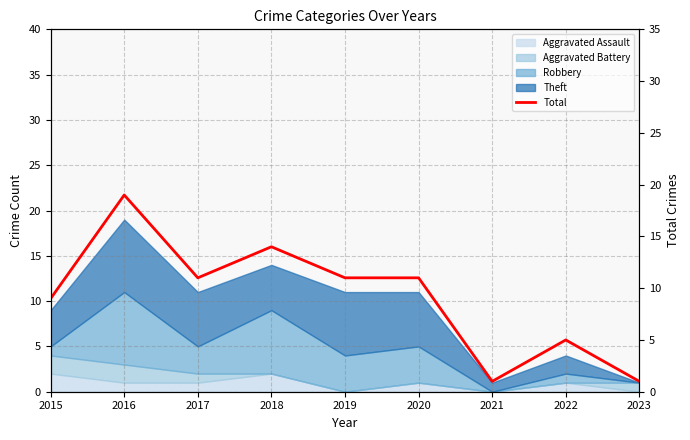

List the labels in order of value, largest first.

2016, 2018, 2017, 2019, 2020, 2015, 2022, 2021, 2023